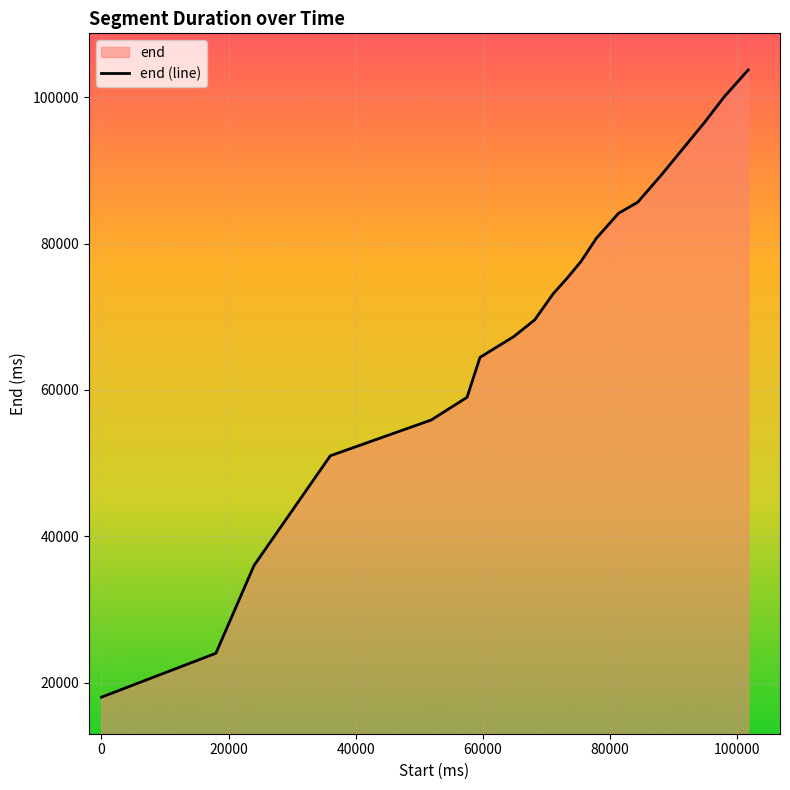

At which category does the chart reach its peak across all series?

19